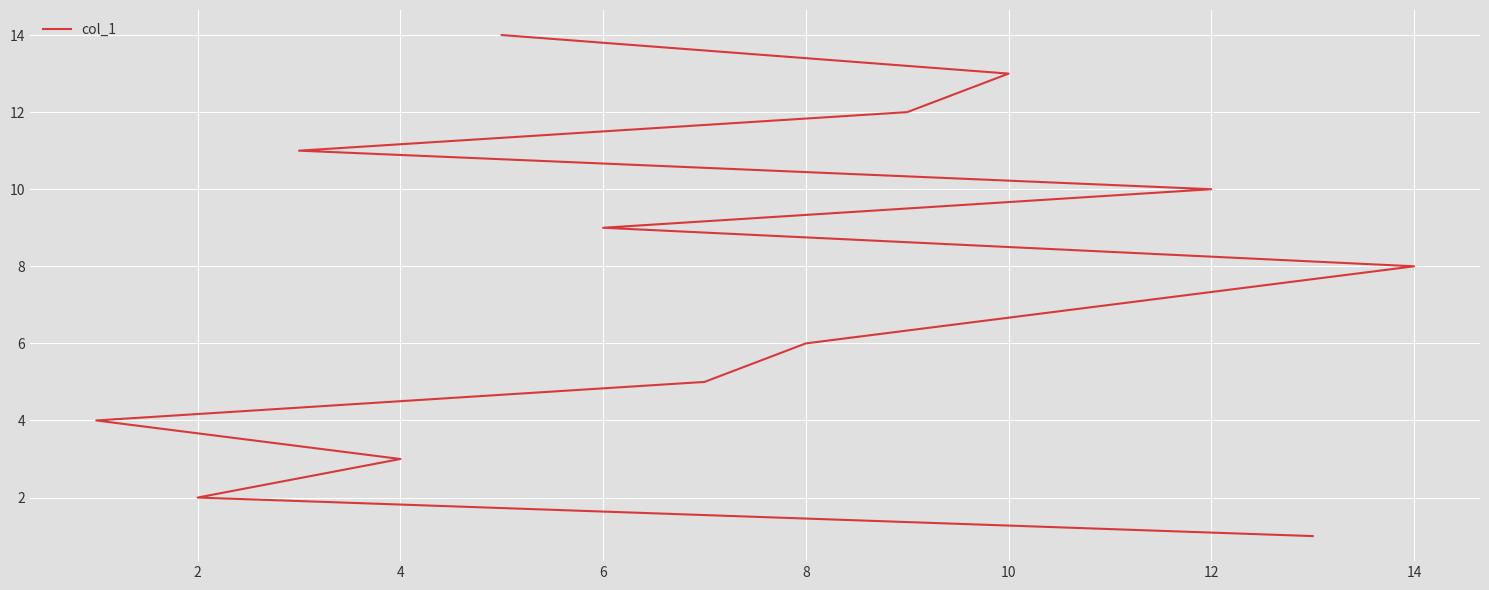

True or false: the data has more than 1 interior local peaks.

False